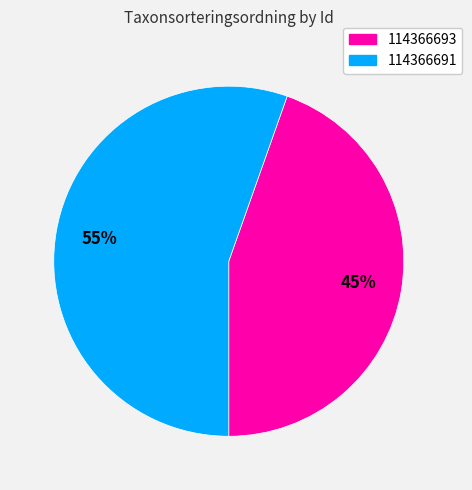

The 114366693 slice represents 45% of the pie. True or false?

True